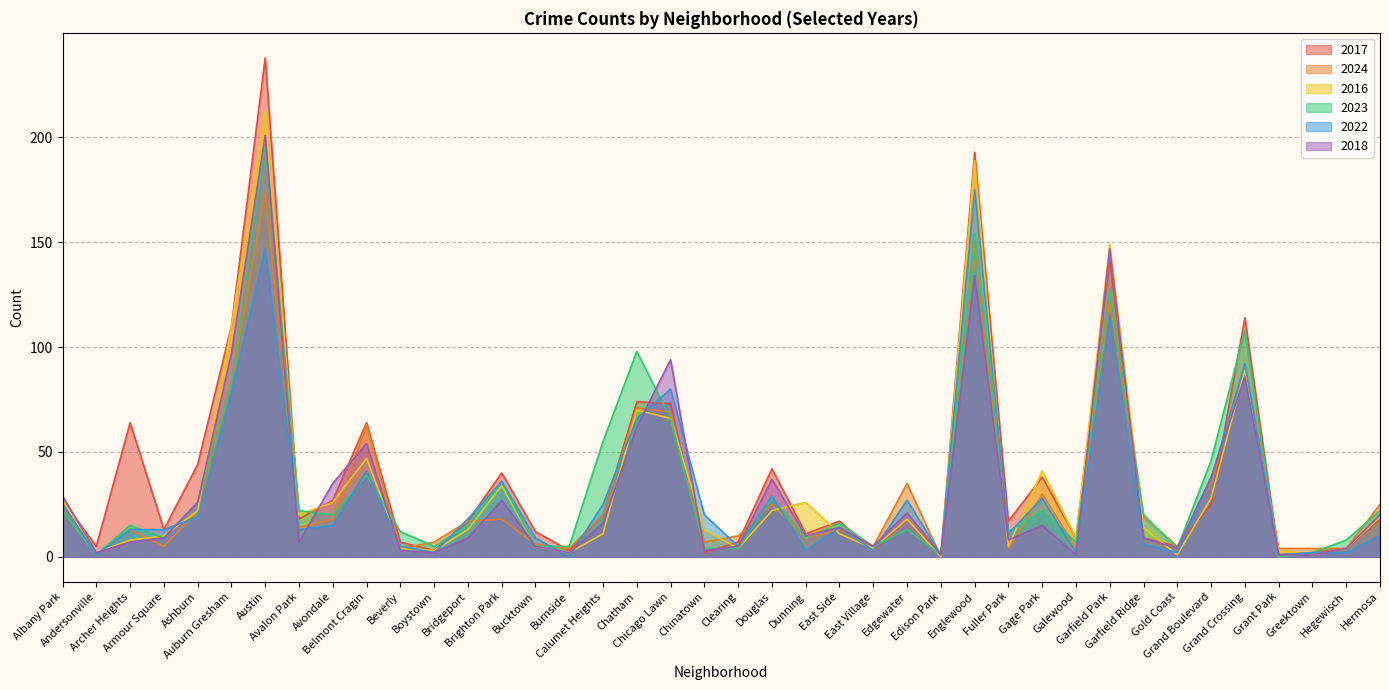

The value of 2023 at Chicago Lawn is 66. True or false?

True